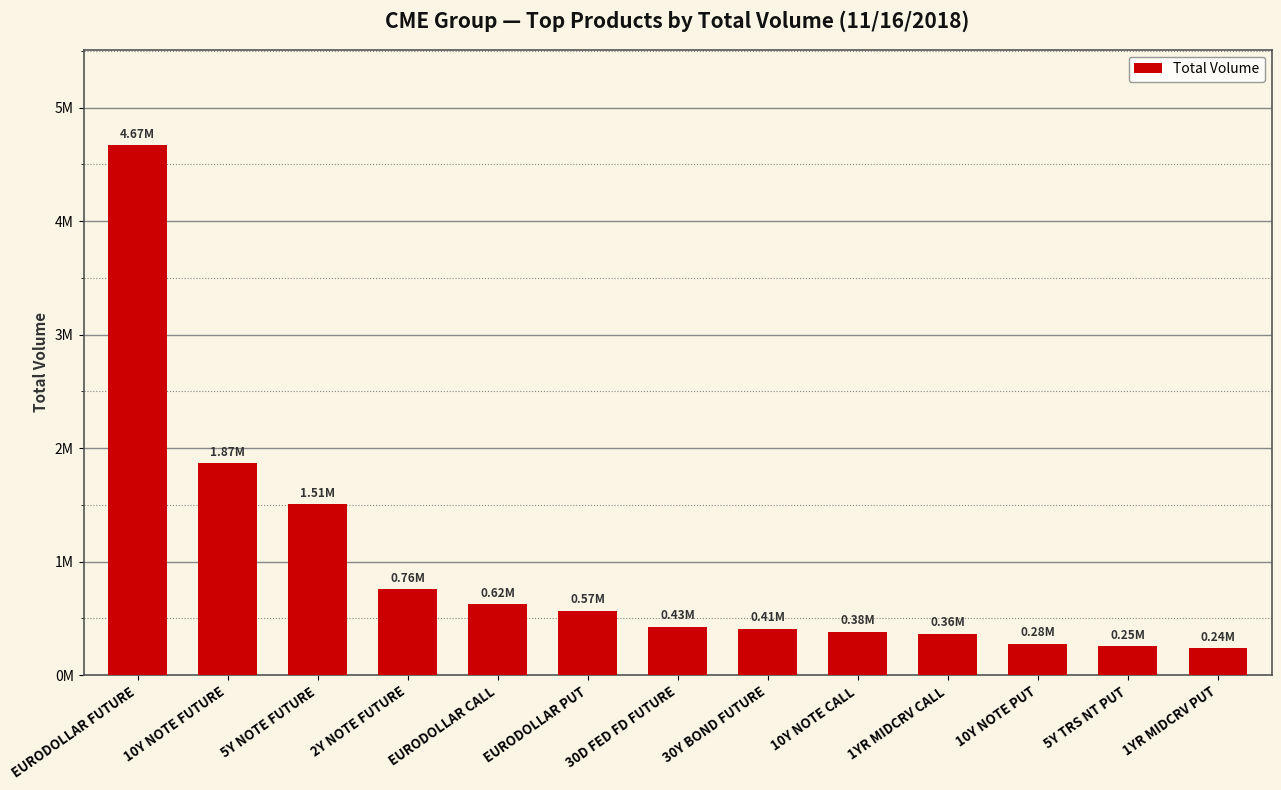

Reading right to left, what are all the values shown in this chart?

1YR MIDCRV PUT=235733	5Y TRS NT PUT=254805	10Y NOTE PUT=277790	1YR MIDCRV CALL=363939	10Y NOTE CALL=380102	30Y BOND FUTURE=406707	30D FED FD FUTURE=427205	EURODOLLAR PUT=565701	EURODOLLAR CALL=624940	2Y NOTE FUTURE=755076	5Y NOTE FUTURE=1505257	10Y NOTE FUTURE=1866991	EURODOLLAR FUTURE=4669402